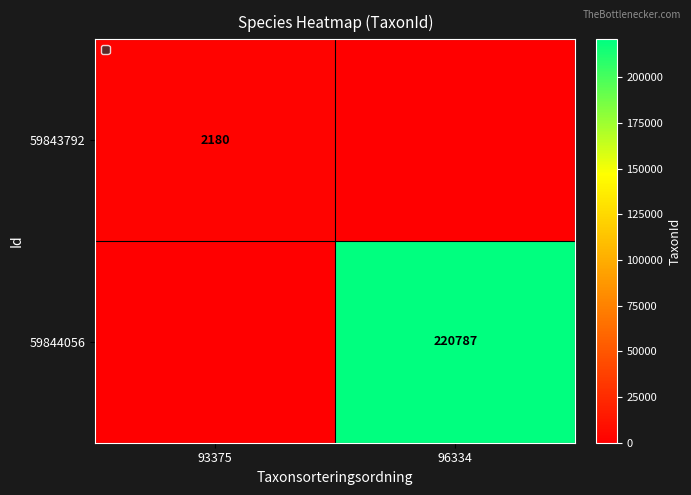

The value of 59843792 at 93375 is 3903. True or false?

False